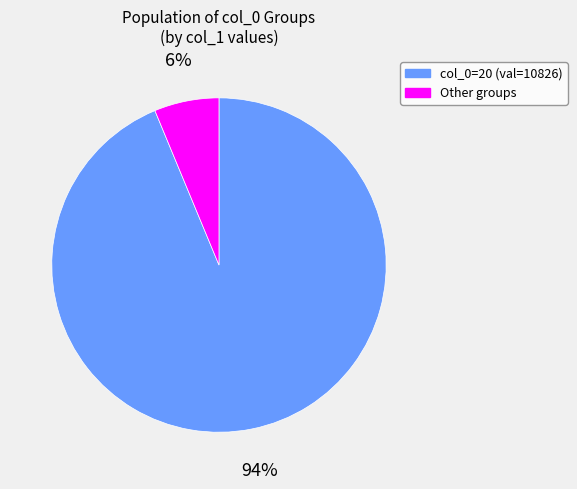

Which slice is the largest?

col_0=20 (val=10826)